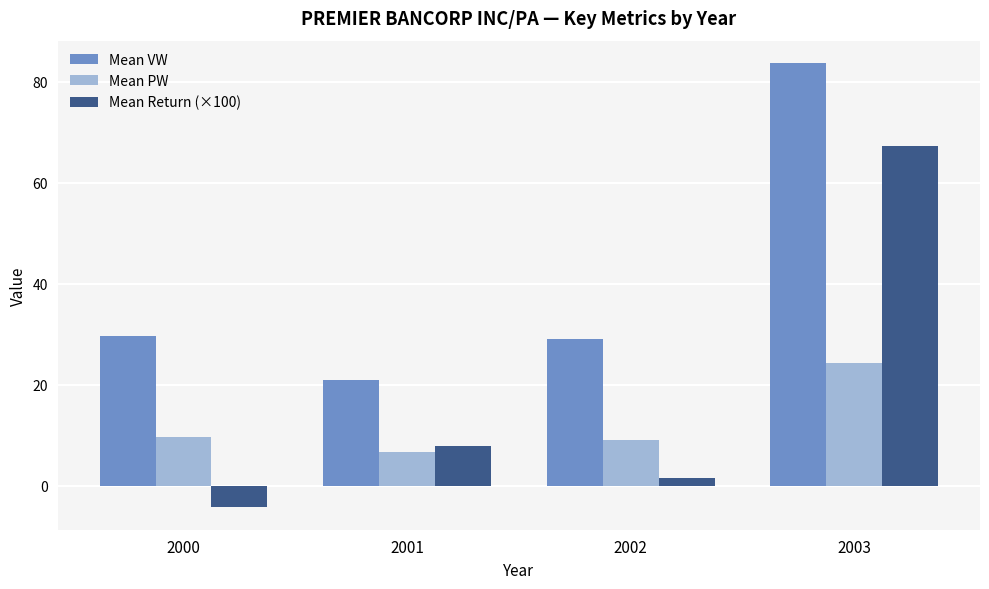

Rank the series by their average value, from lowest to highest.

Mean PW, Mean Return (×100), Mean VW